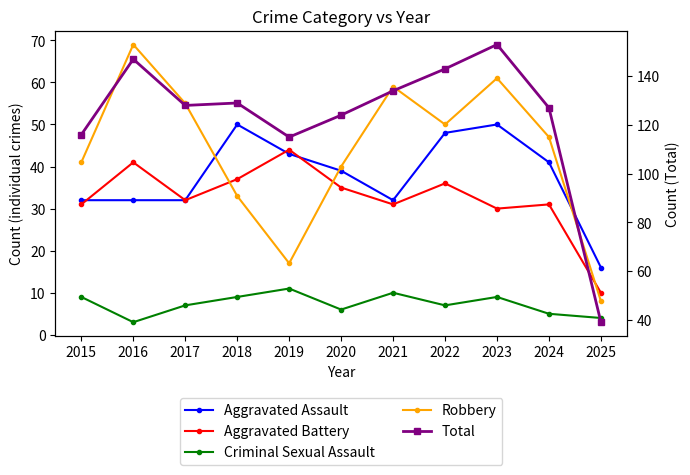

Reading left to right, transcribe all the data shown in this chart.

Aggravated Assault: 32	32	32	50	43	39	32	48	50	41	16
Aggravated Battery: 31	41	32	37	44	35	31	36	30	31	10
Criminal Sexual Assault: 9	3	7	9	11	6	10	7	9	5	4
Robbery: 41	69	55	33	17	40	59	50	61	47	8
Total: 116	147	128	129	115	124	134	143	153	127	39